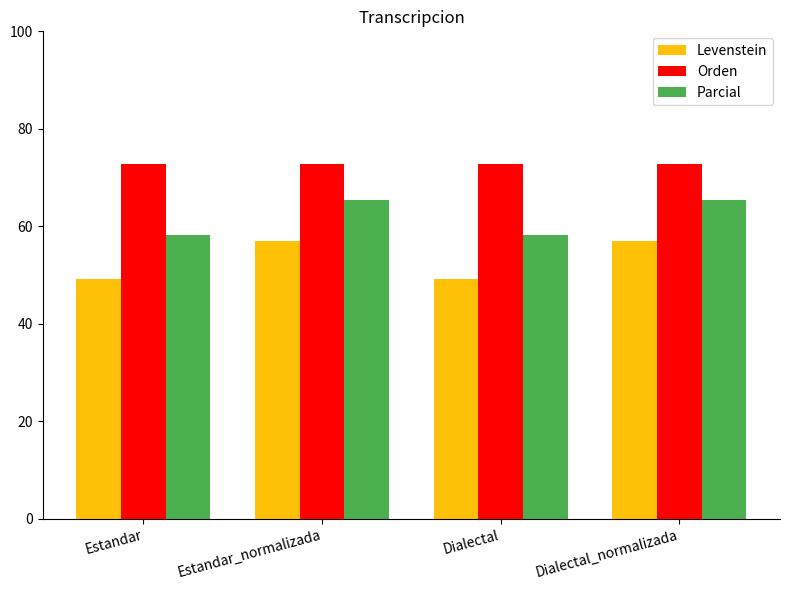

Which series has the largest total across all categories?

Orden